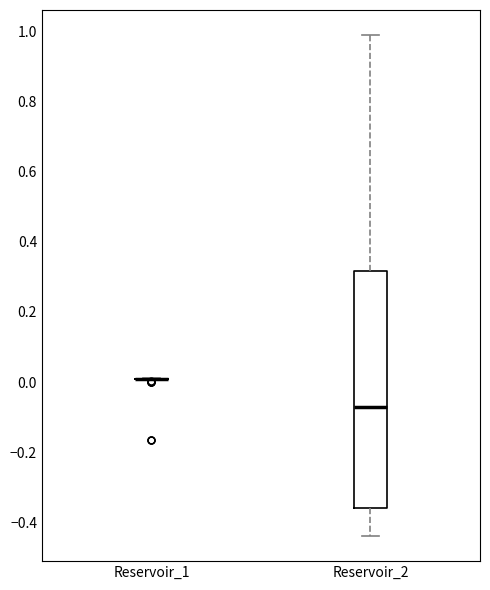

Which box is the tallest, from its lower edge to its upper edge?

Reservoir_2